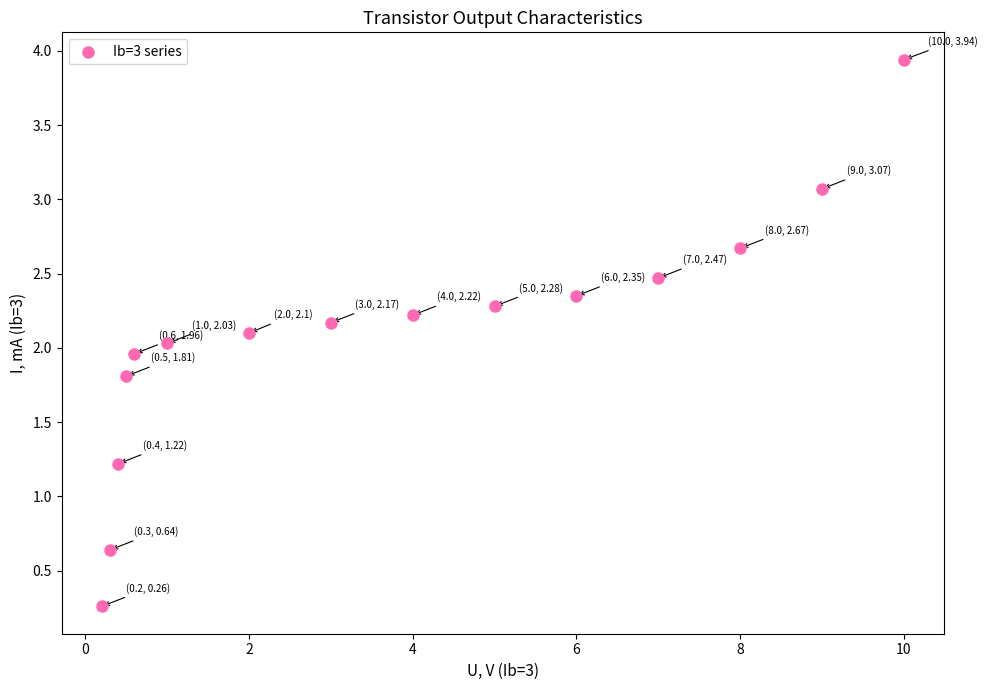

What is the range of Y values (max minus min)?

3.7